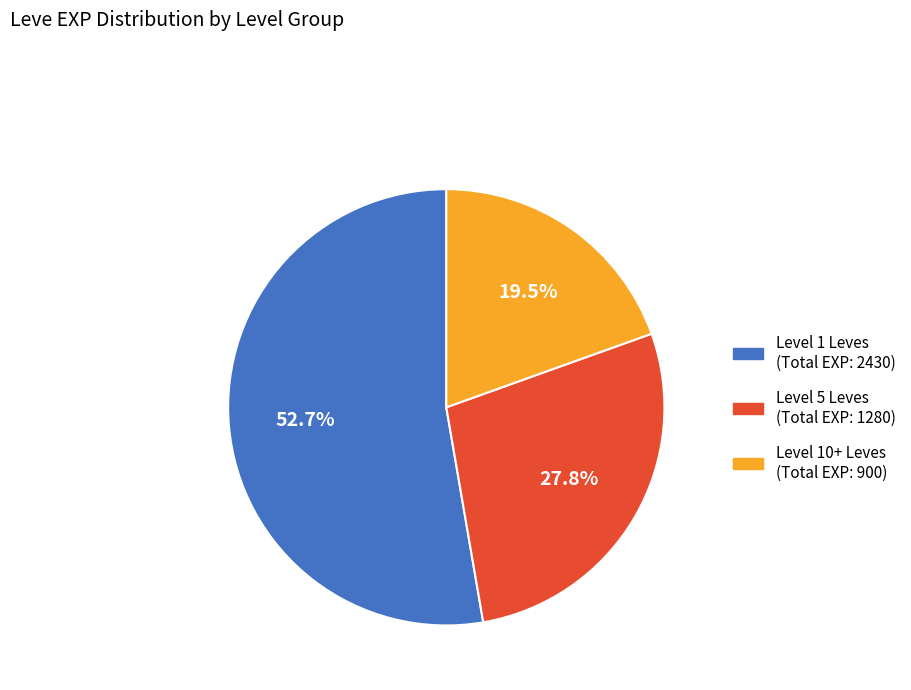

Is there any slice that represents more than half of the pie?

Yes